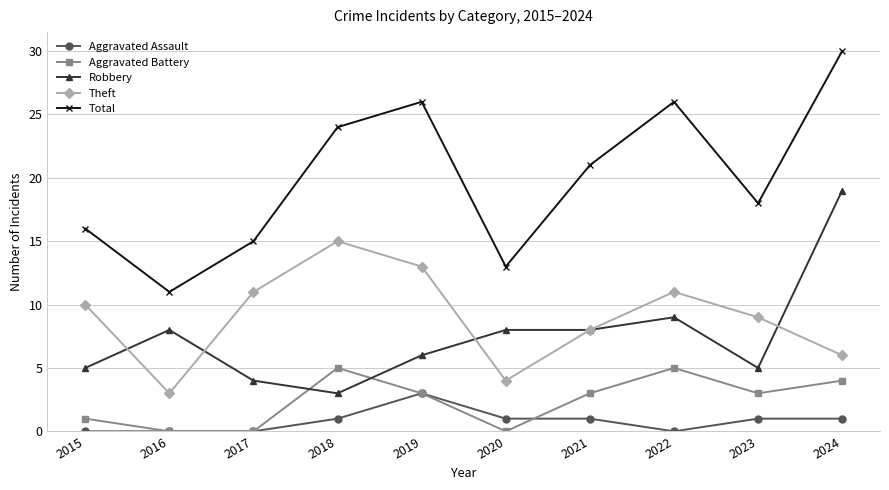

What is the highest value of the Aggravated Assault series?

3